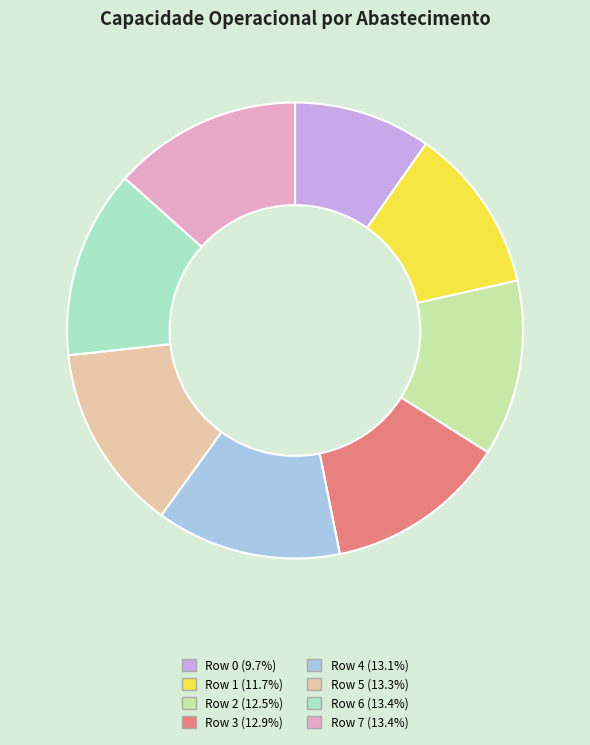

Is there any slice that represents more than half of the pie?

No